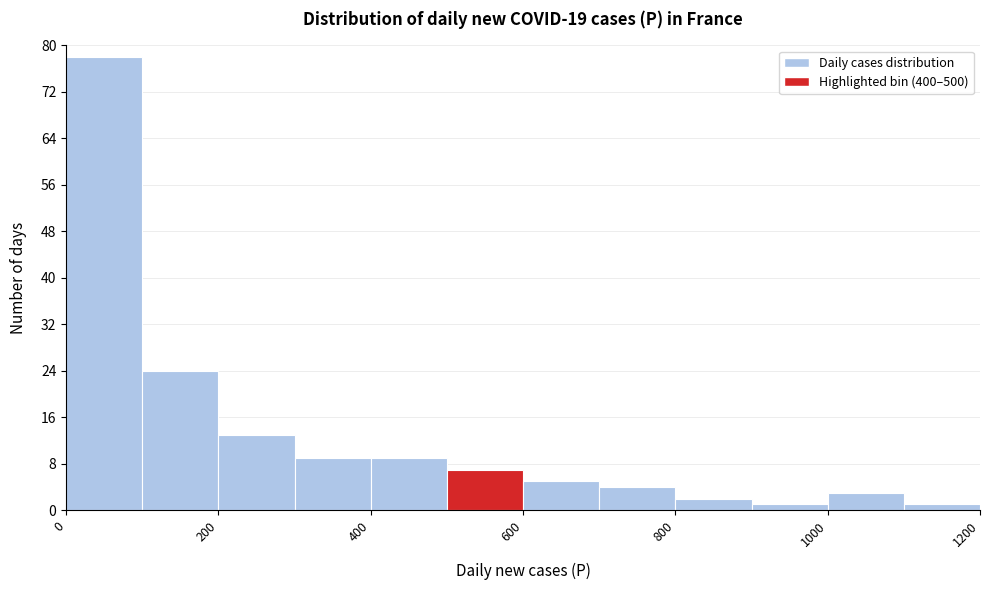

Reading left to right, transcribe this chart: for each bar, give the range it covers on the x-axis and its height. The values are not printed on the chart, so give them approximately, as read against the axis.

0 to 100: 78
100 to 200: 24
200 to 300: 13
300 to 400: 9
400 to 500: 9
500 to 600: 7
600 to 700: 5
700 to 800: 4
800 to 900: 2
900 to 1000: 1
1000 to 1100: 3
1100 to 1200: 1